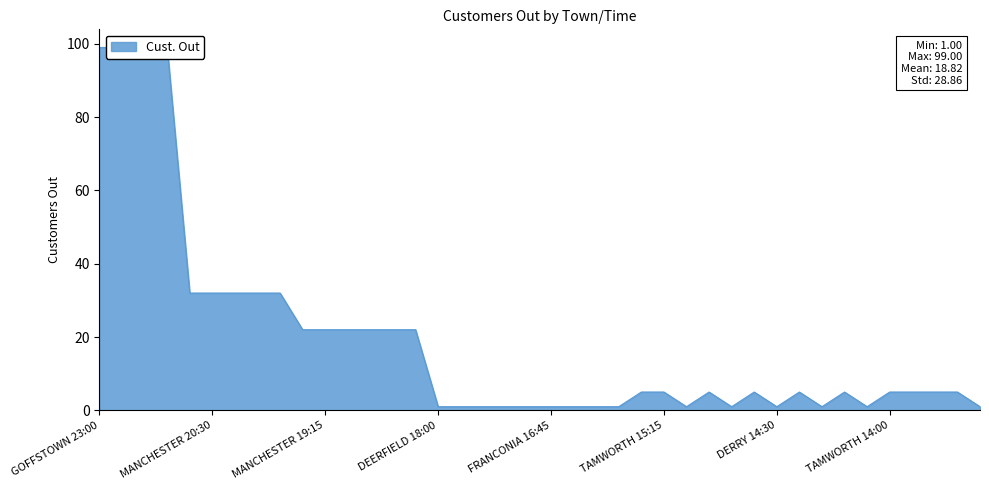

Rank the categories by value from lowest to highest.

DEERFIELD 18:00, FRANCONIA 17:45, FRANCONIA 17:30, FRANCONIA 17:15, FRANCONIA 17:00, FRANCONIA 16:45, FRANCONIA 16:30, FRANCONIA 16:15, FRANCONIA 16:00, DERRY 15:00, DERRY 14:45, DERRY 14:30, DERRY 14:15, DERRY 14:00, CLAREMONT 12:45, TAMWORTH 15:30, TAMWORTH 15:15, TAMWORTH 15:00, TAMWORTH 14:45, TAMWORTH 14:30, TAMWORTH 14:15, TAMWORTH 14:00, TAMWORTH 13:45, TAMWORTH 13:30, TAMWORTH 13:15, MANCHESTER 19:30, MANCHESTER 19:15, MANCHESTER 19:00, MANCHESTER 18:45, MANCHESTER 18:30, MANCHESTER 18:15, MANCHESTER 20:45, MANCHESTER 20:30, MANCHESTER 20:15, MANCHESTER 20:00, MANCHESTER 19:45, GOFFSTOWN 23:00, GOFFSTOWN 22:45, GOFFSTOWN 22:30, GOFFSTOWN 22:15